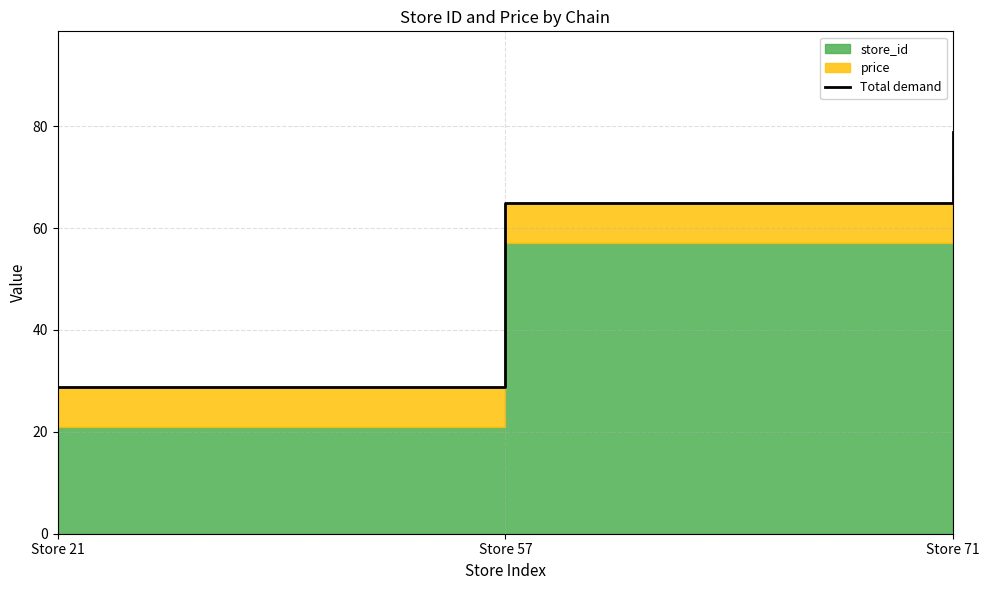

Rank the categories by value from lowest to highest.

Store 21, Store 57, Store 71